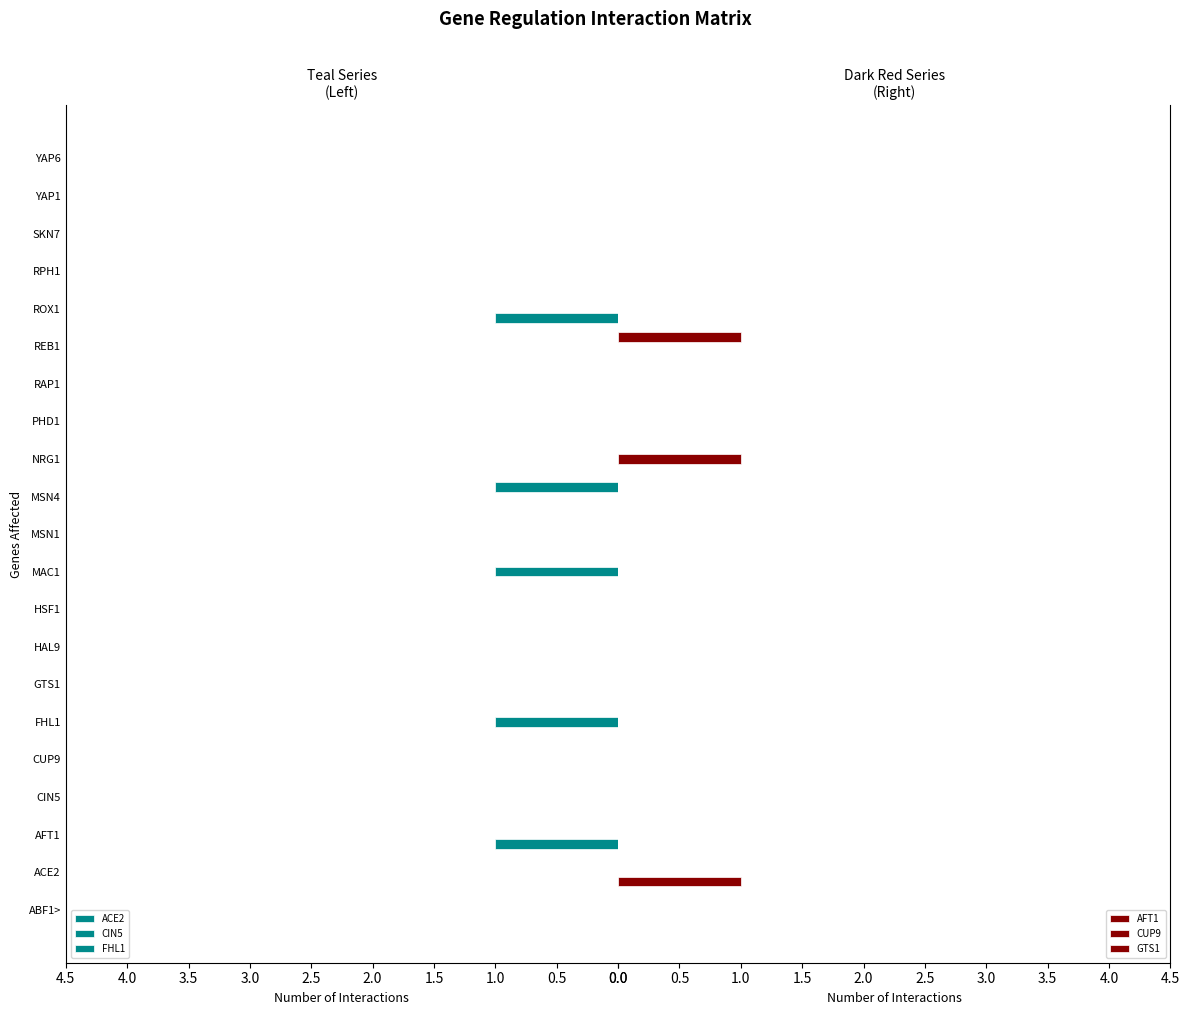

How many bars are there in each group?

6